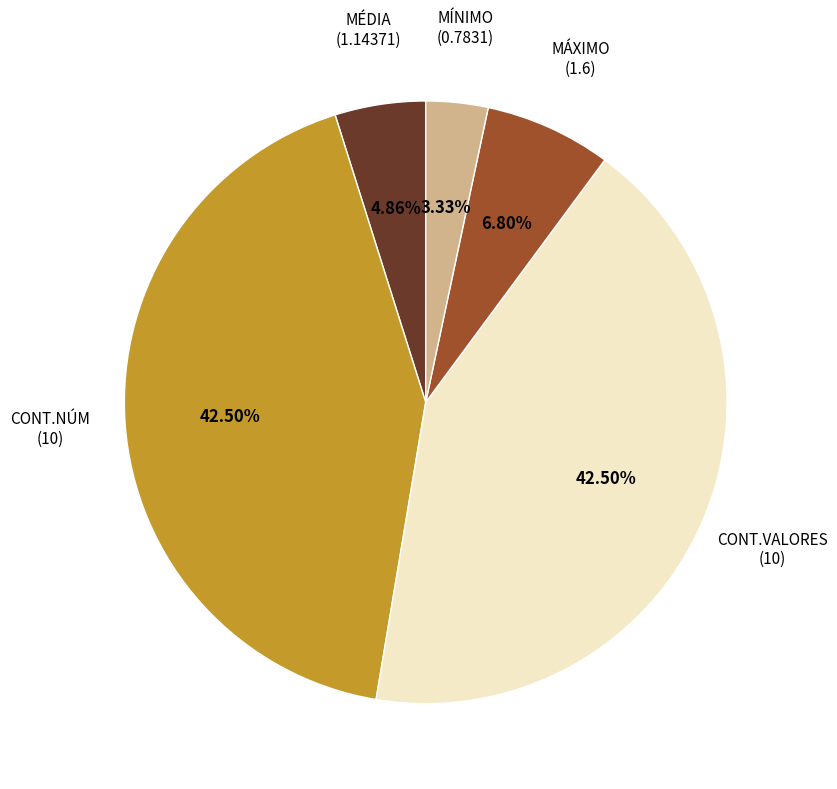

Is there any slice that represents more than half of the pie?

No